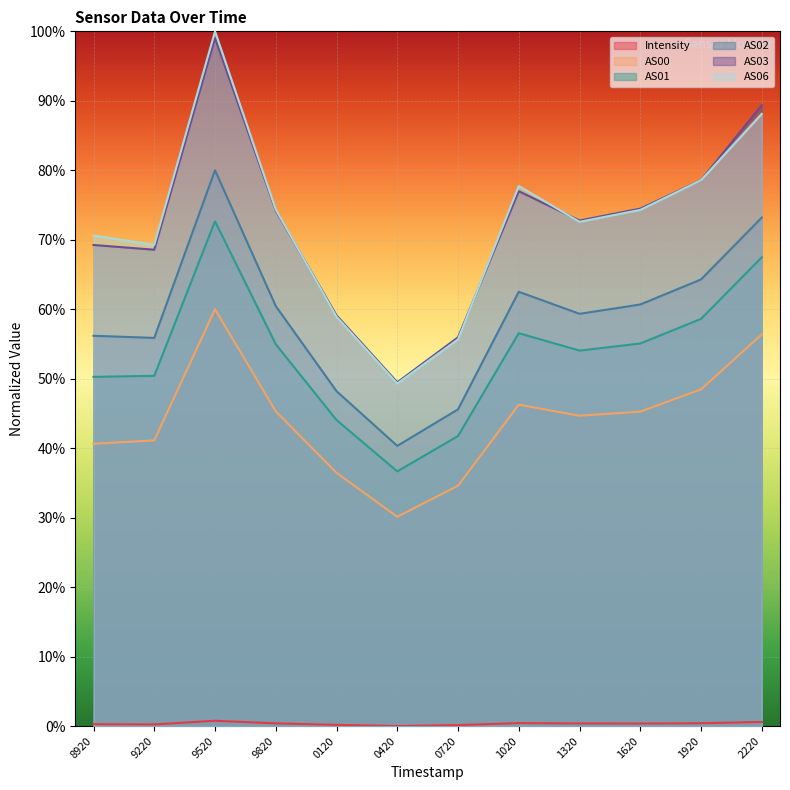

What is the value of the AS03 point at the 9th from the left?

0.7